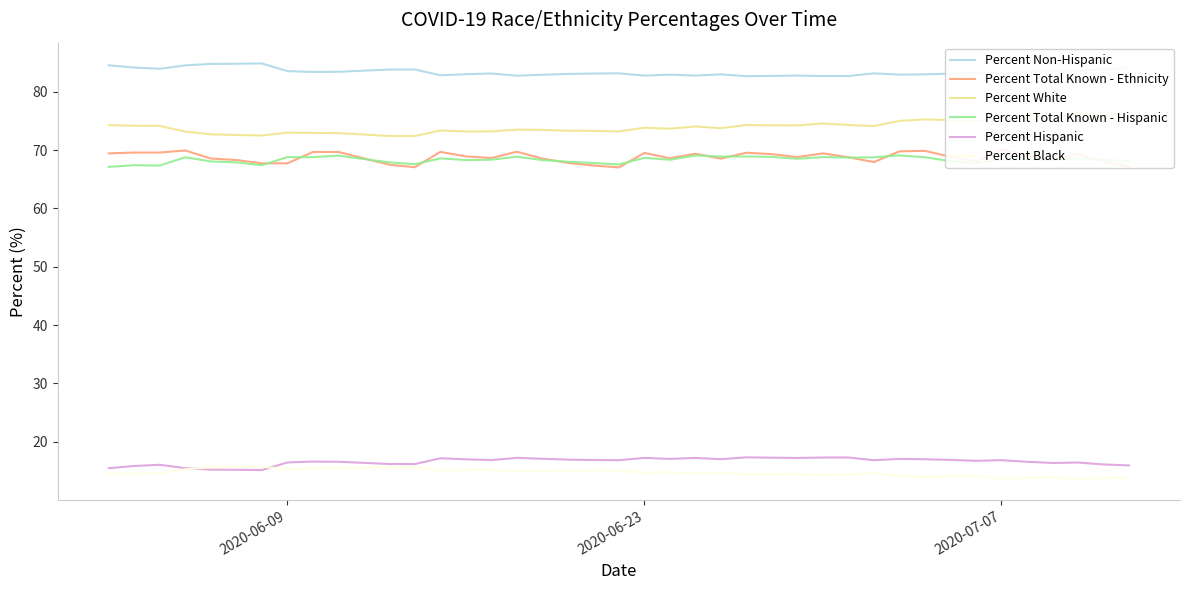

True or false: Percent Hispanic and Percent White intersect in this chart.

False